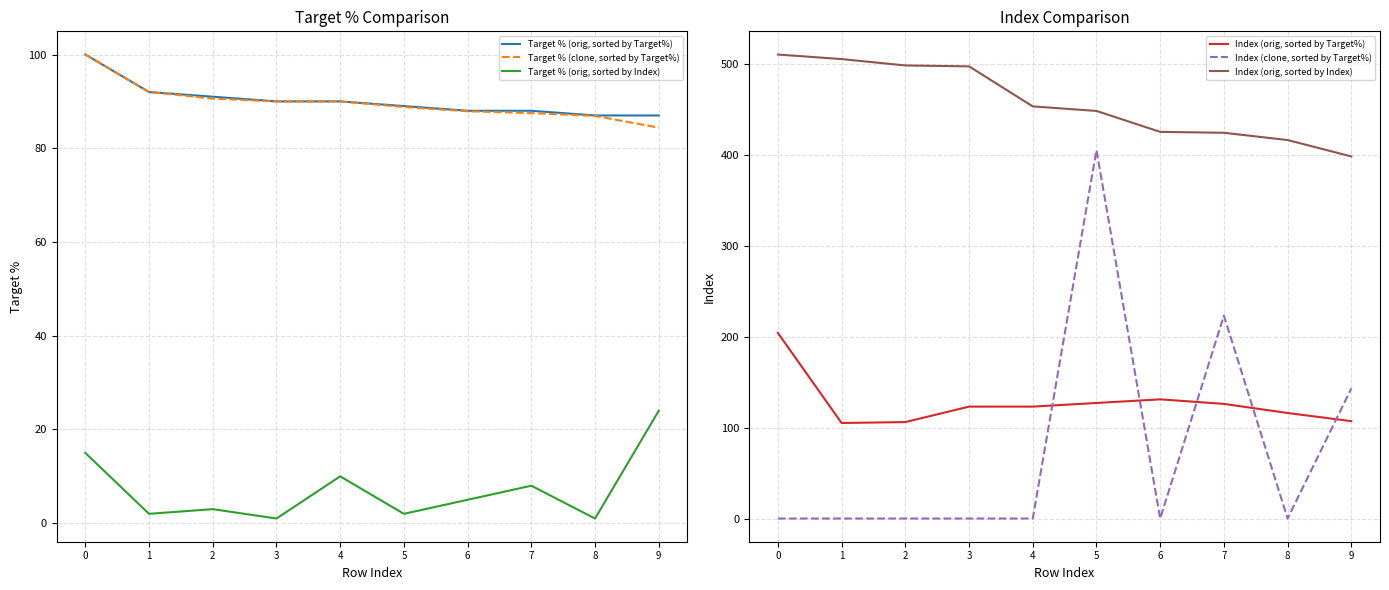

Where is the first local maximum for Index (clone, sorted by Target%)?

5